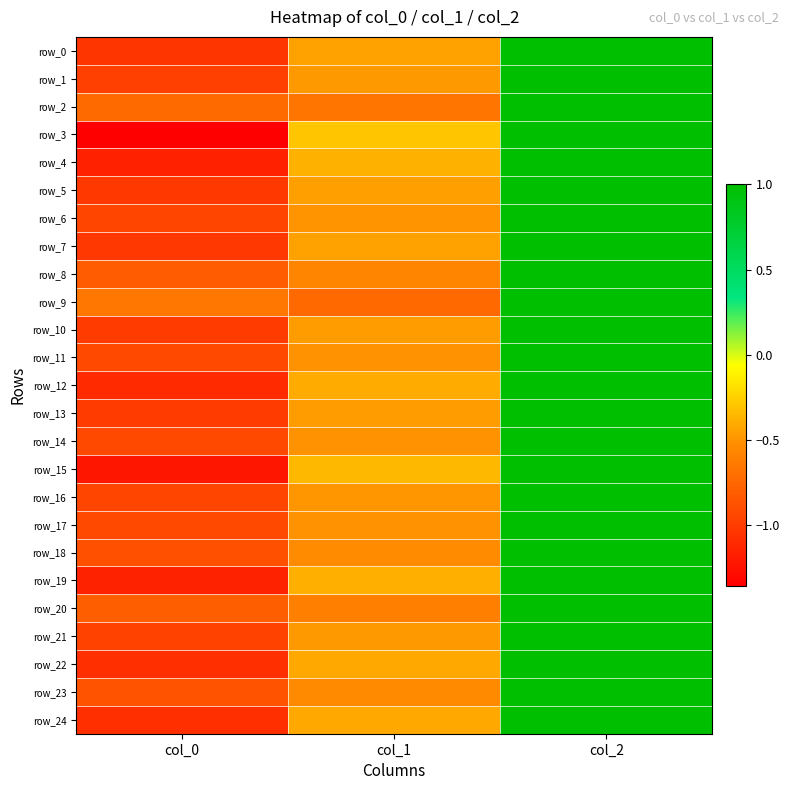

What is the difference between the row_19 values at col_0 and col_2?

2.1